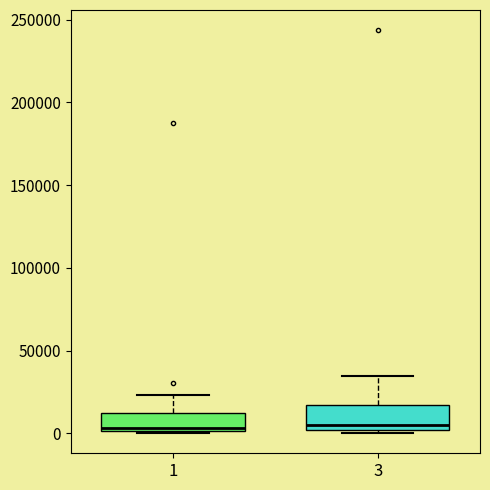

Reading left to right, read every box against the y-axis: the position of its median line, the range the box covers, and the ends of its whiskers. The values are not printed on the chart, so give them approximately, as read against the axis.

1: median 5000, box 0 to 10000, whiskers 0 to 25000
3: median 5000, box 0 to 15000, whiskers 0 (just below the box's lower edge) to 35000